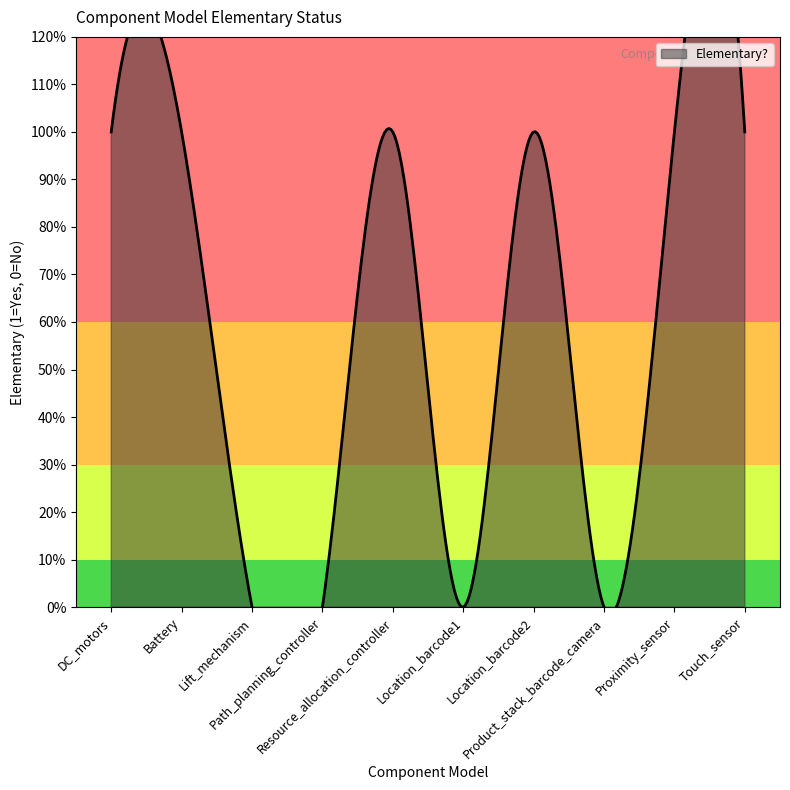

Count the number of categories in the chart.

10